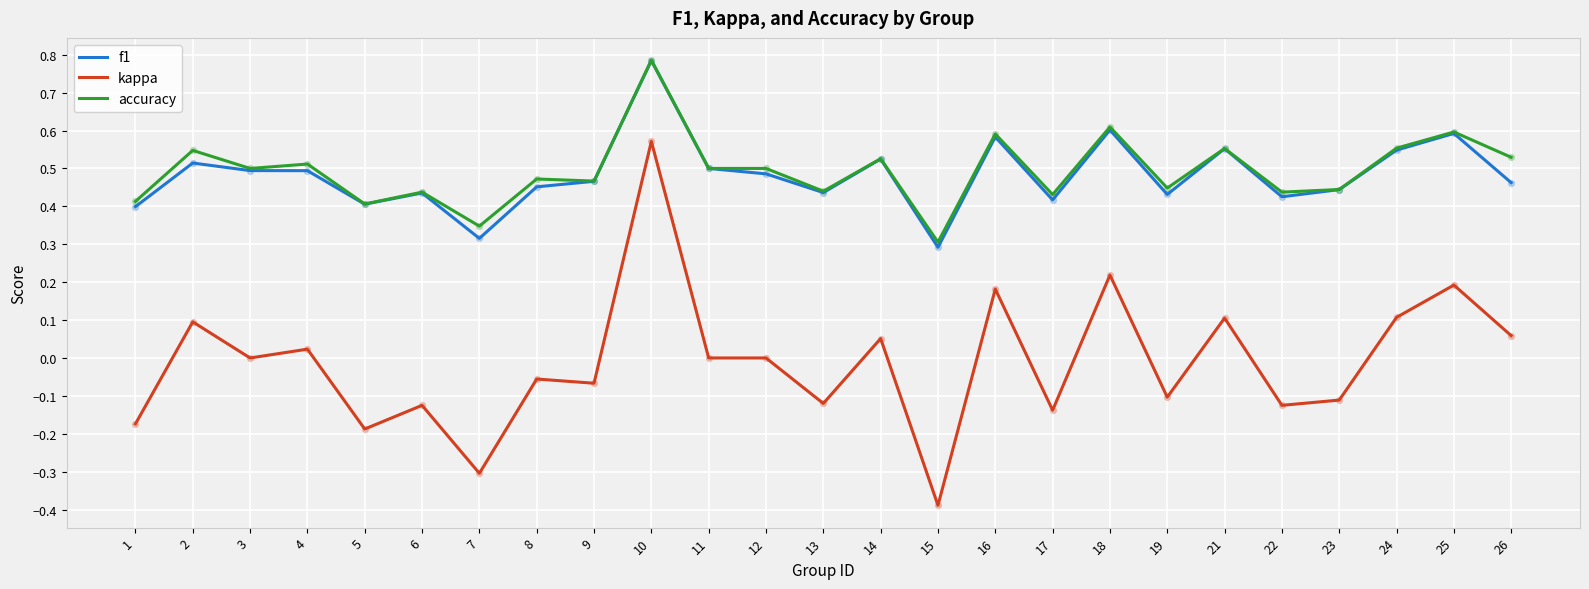

What is the total value across all series at 22?

0.7